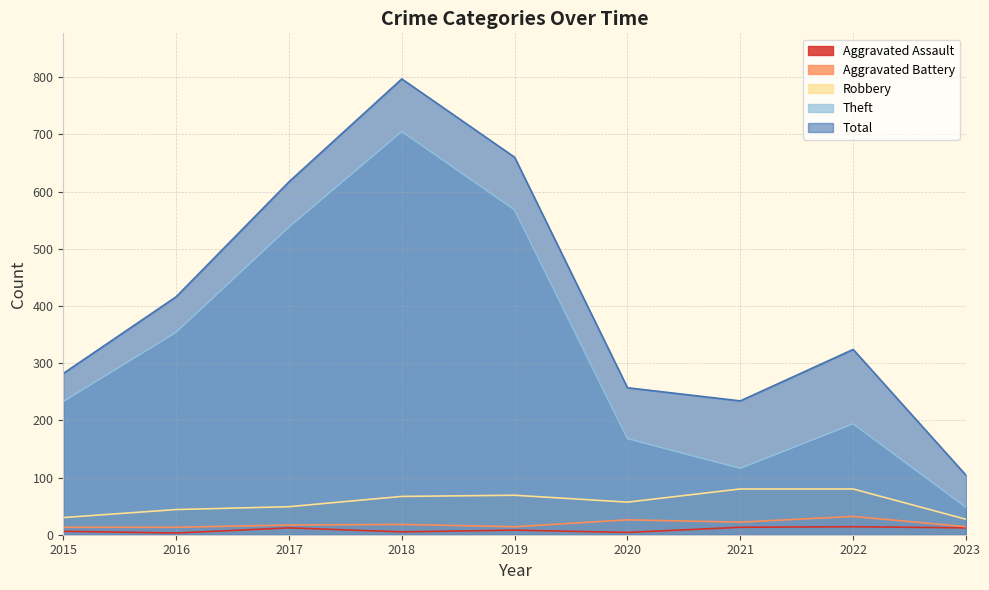

What is the average value of the Aggravated Assault series?

9